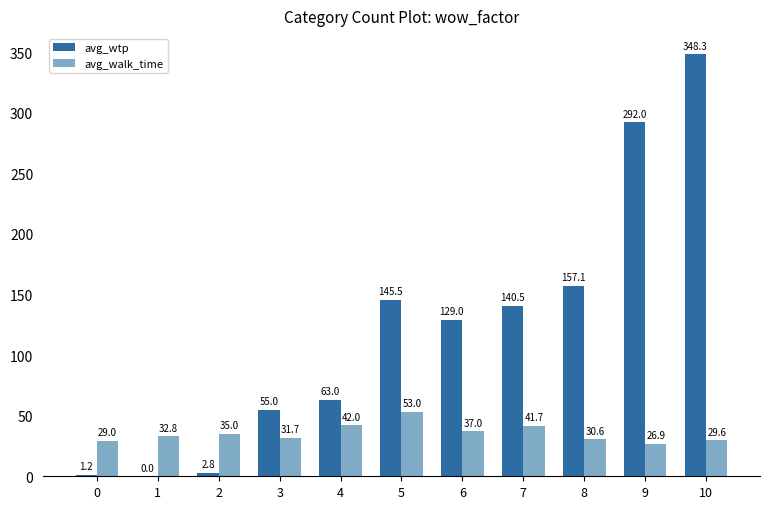

At which label is avg_walk_time closest to 39?

6